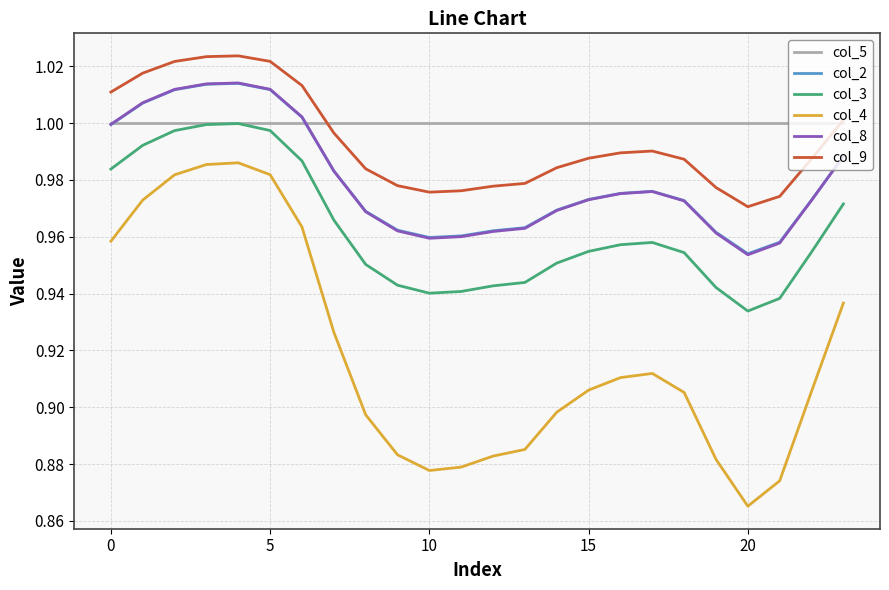

True or false: col_9 and col_3 intersect in this chart.

False